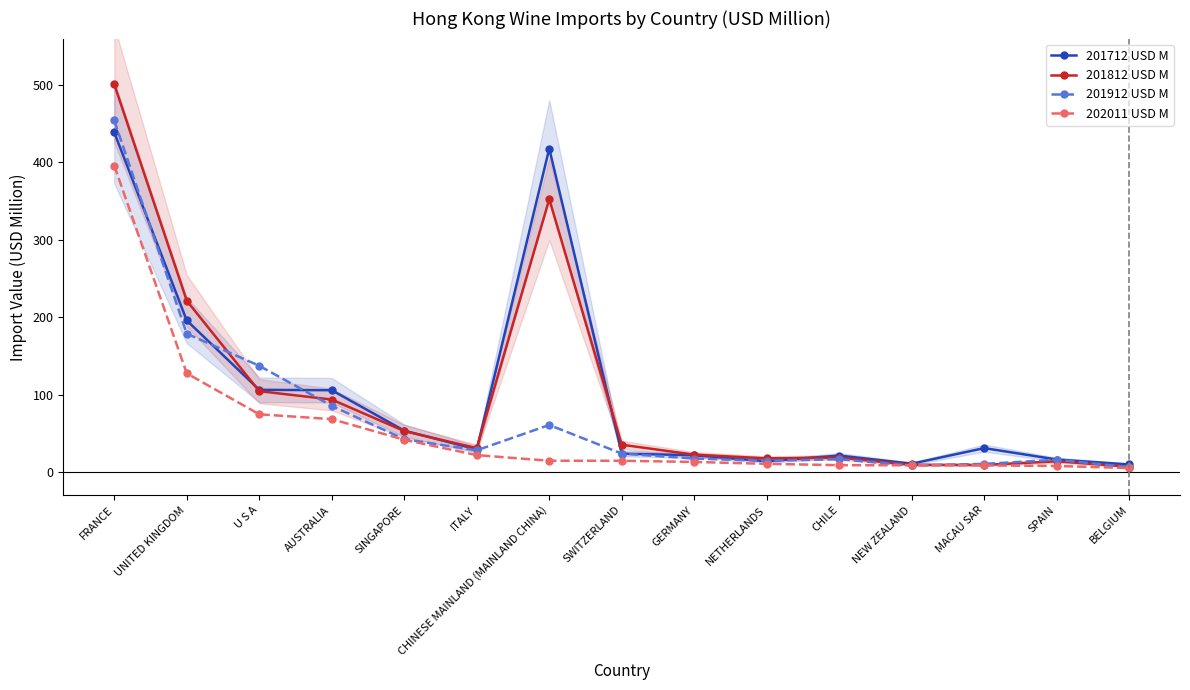

How many values in the 201912 USD M series are below 23?

7